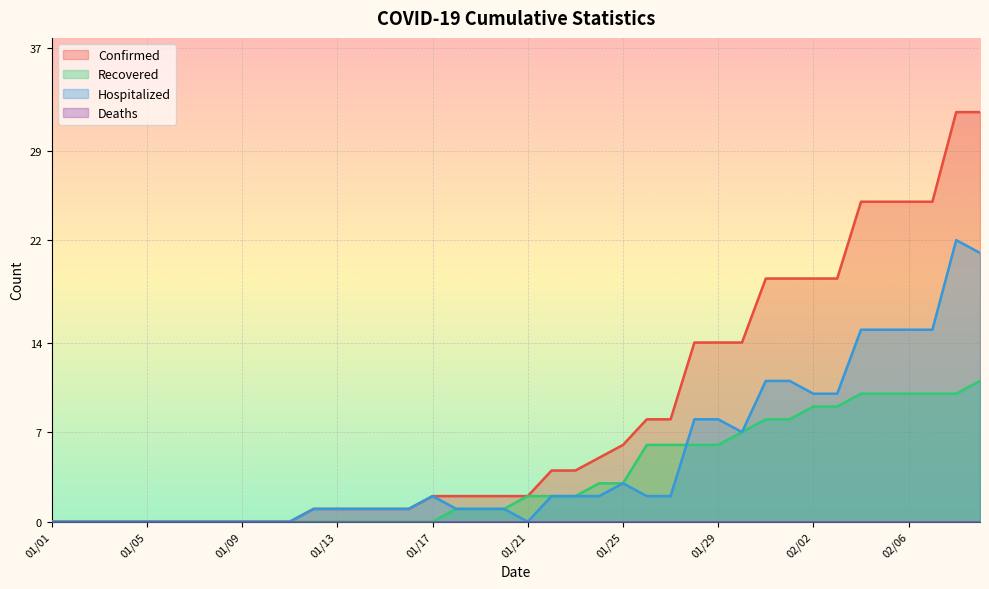

List the labels in order of Hospitalized value, largest first.

02/08, 02/09, 02/04, 02/05, 02/06, 02/07, 01/31, 02/01, 02/02, 02/03, 01/28, 01/29, 01/30, 01/25, 01/17, 01/22, 01/23, 01/24, 01/26, 01/27, 01/12, 01/13, 01/14, 01/15, 01/16, 01/18, 01/19, 01/20, 01/01, 01/02, 01/03, 01/04, 01/05, 01/06, 01/07, 01/08, 01/09, 01/10, 01/11, 01/21